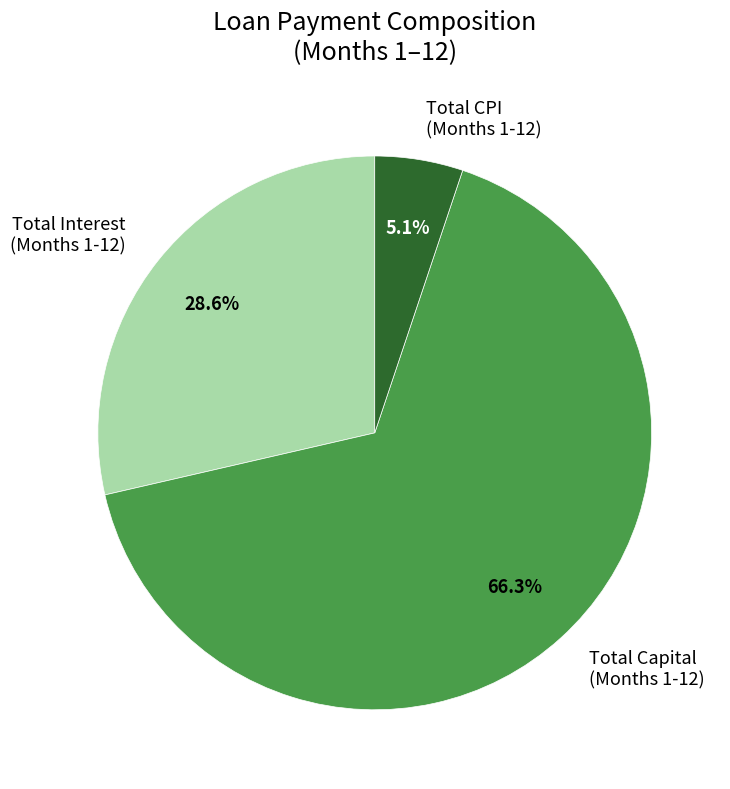

Which has a higher value, Total Interest (Months 1-12) or Total CPI (Months 1-12)?

Total Interest (Months 1-12)